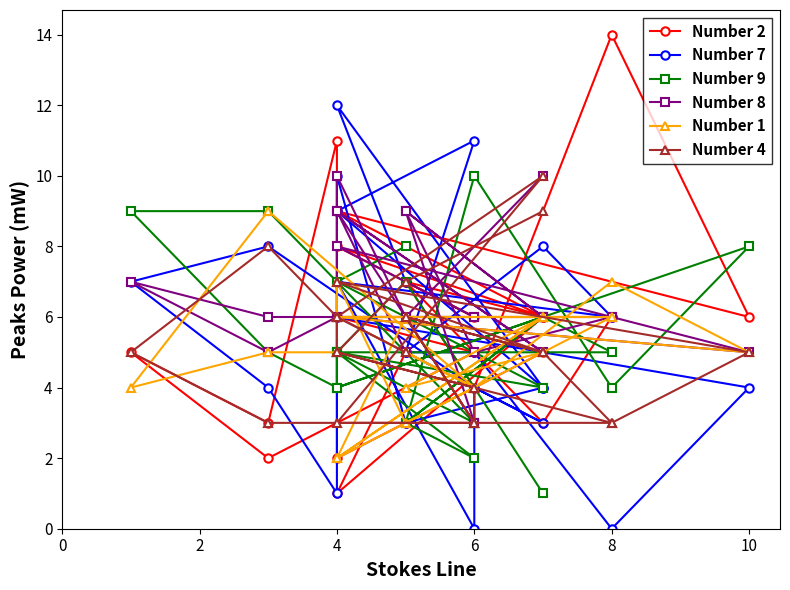

True or false: Number 8 and Number 4 cross at least once.

True